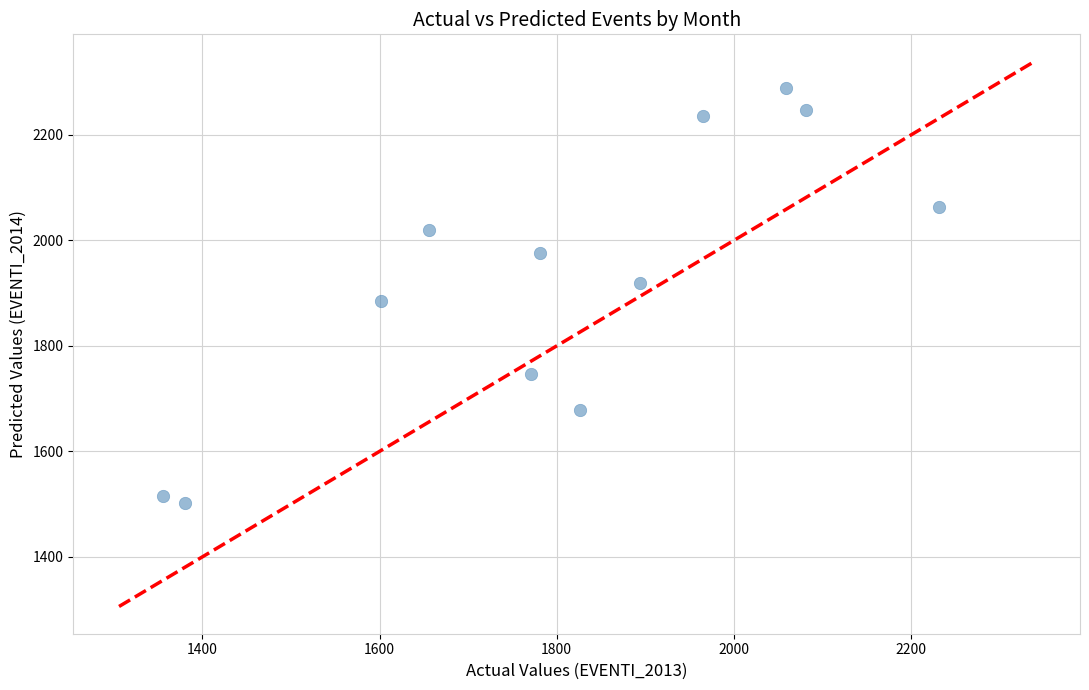

What is the average X value?

1800